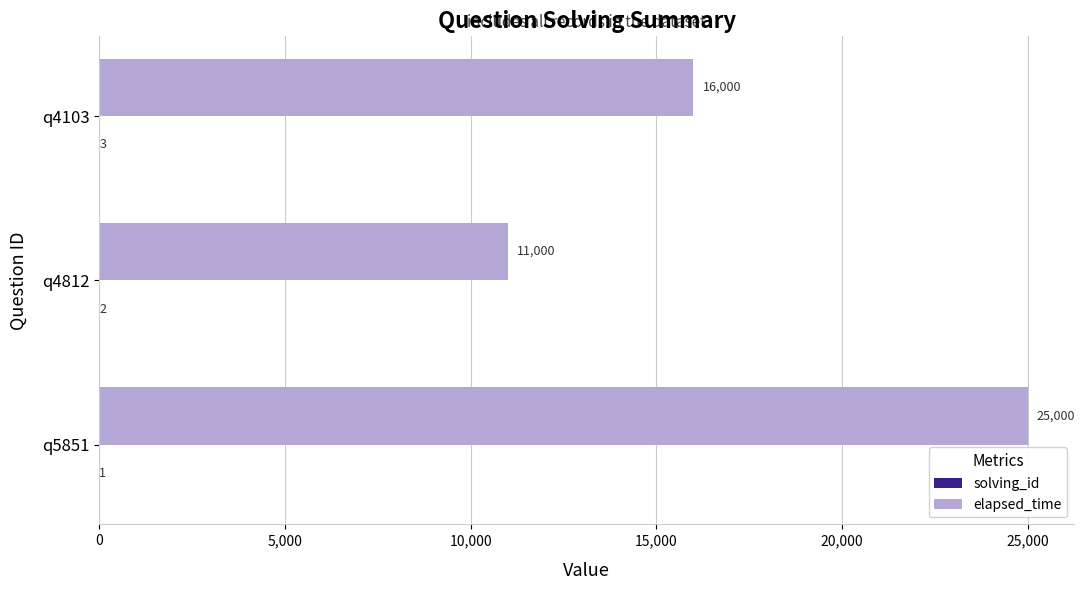

At which category is the sum across all series the highest?

q5851